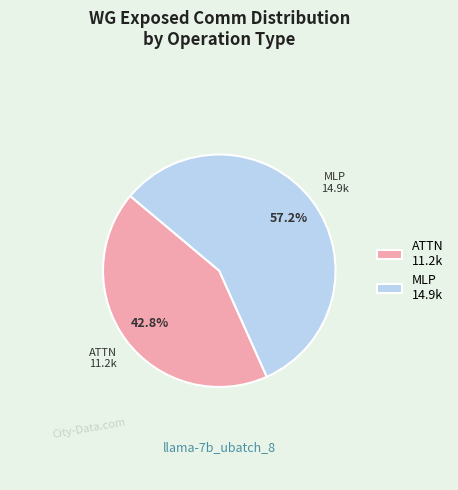

Between MLP and ATTN, which is larger?

MLP